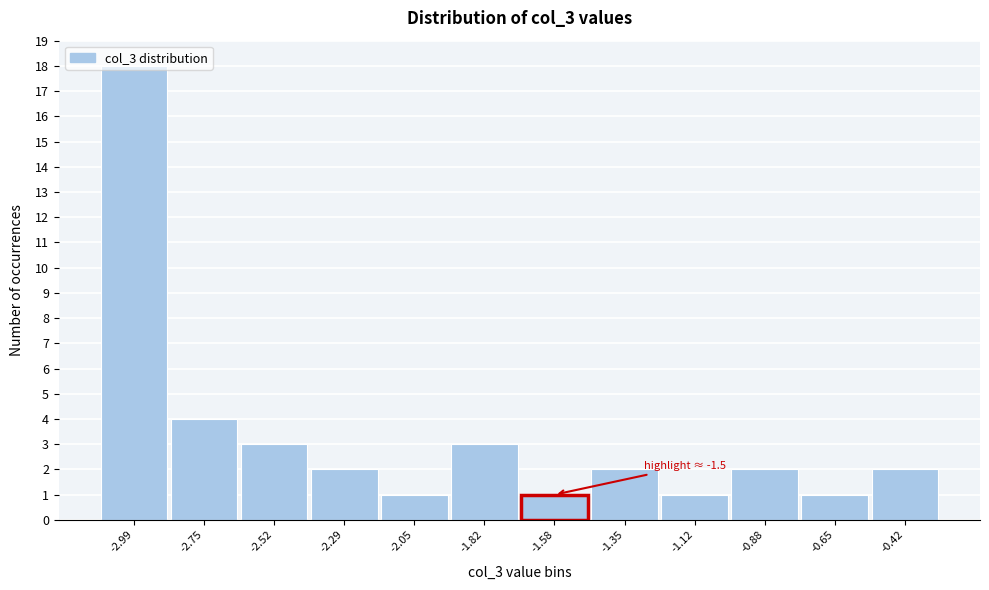

What is the value of the 6th bar from the left?

3